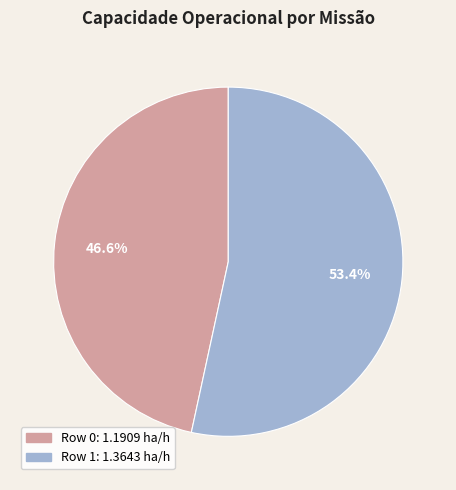

What percentage is the Row 1 slice, to the nearest percent?

53%